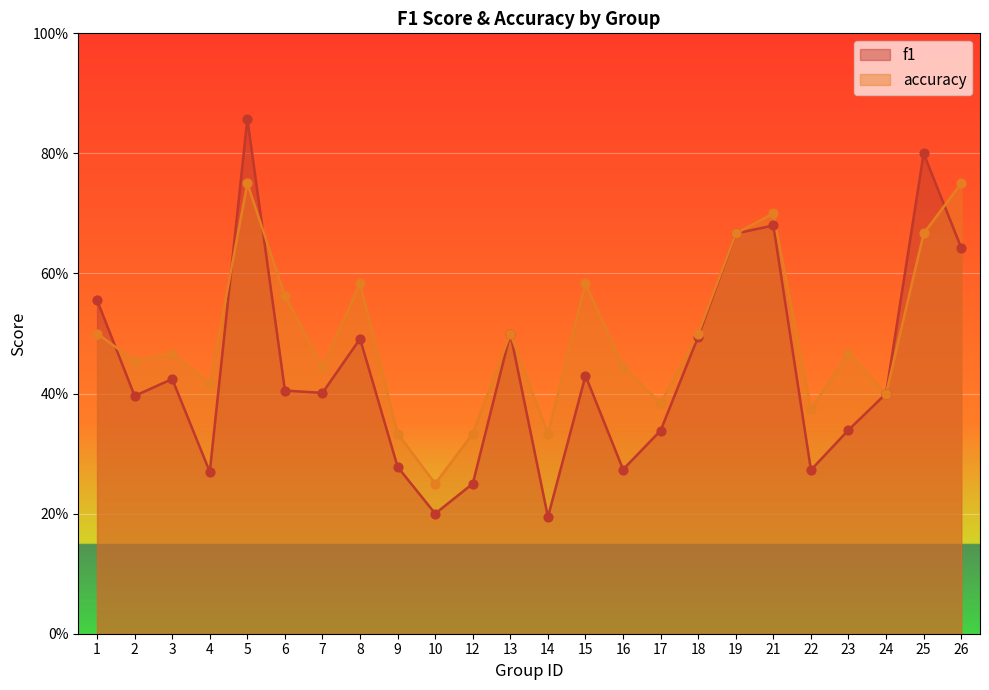

What is the total value across all series at 18?

1.0